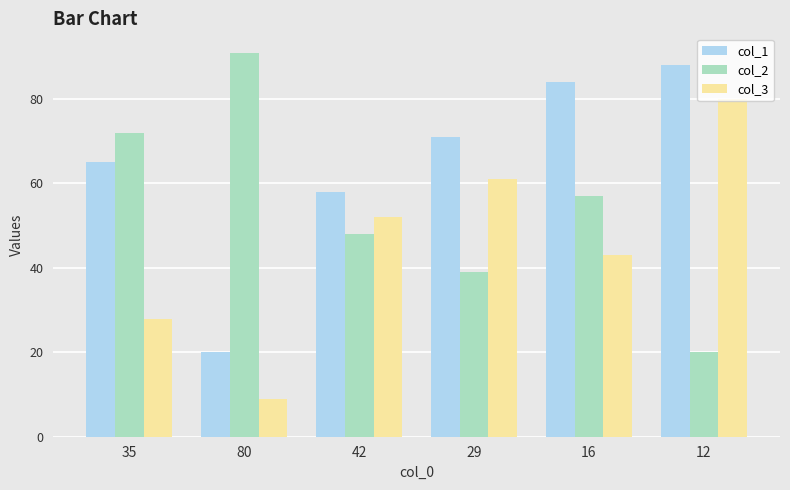

What is the maximum value for col_2?

91